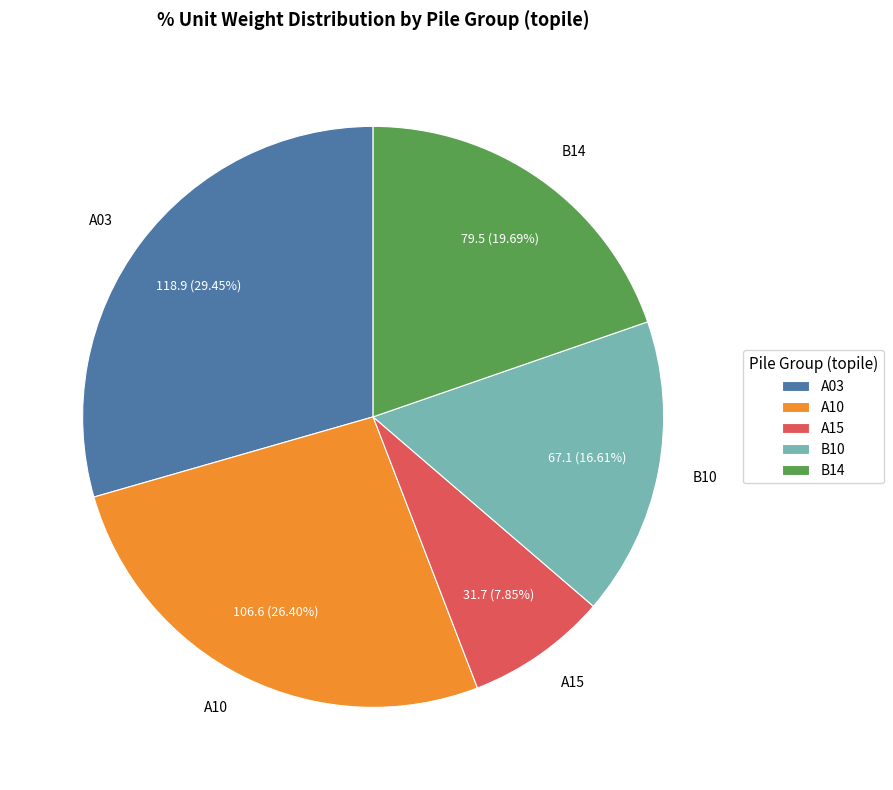

To the nearest percent, what is the combined percentage of A15 and B14?

28%